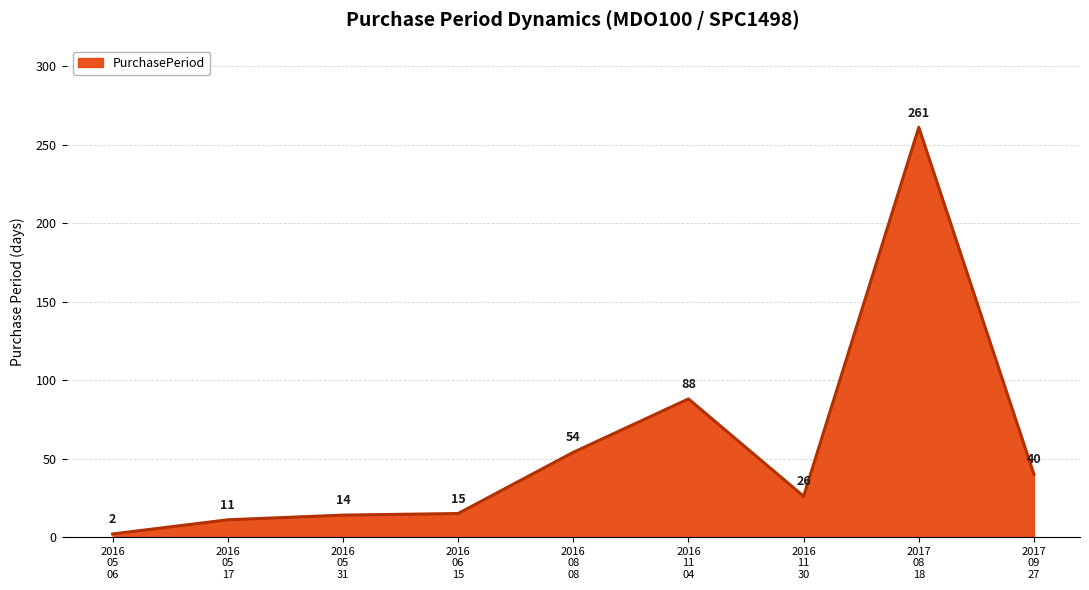

Which category has the highest value across all series?

2017
08
18